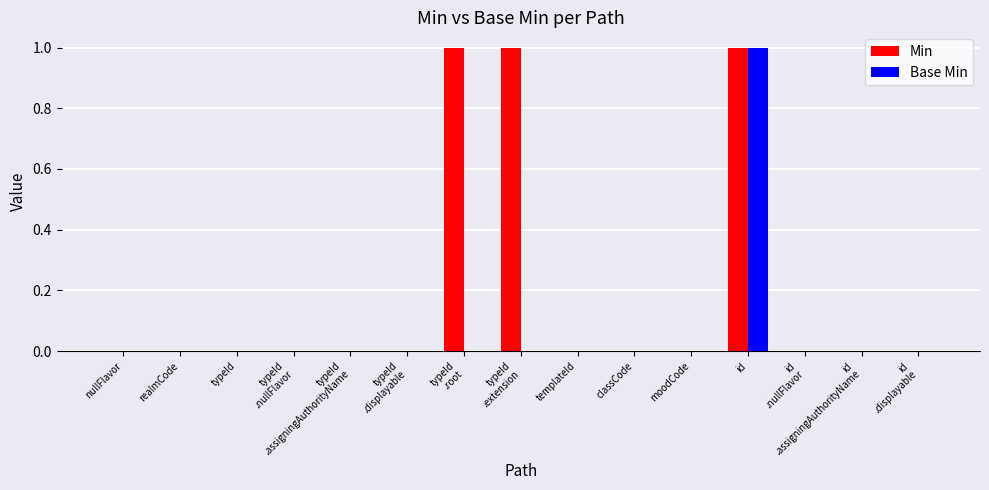

What is the greatest value displayed?

1